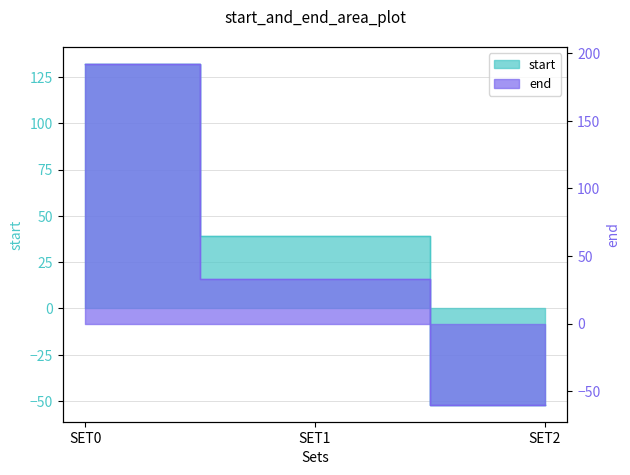

Where does the start series first go above 39?

SET0